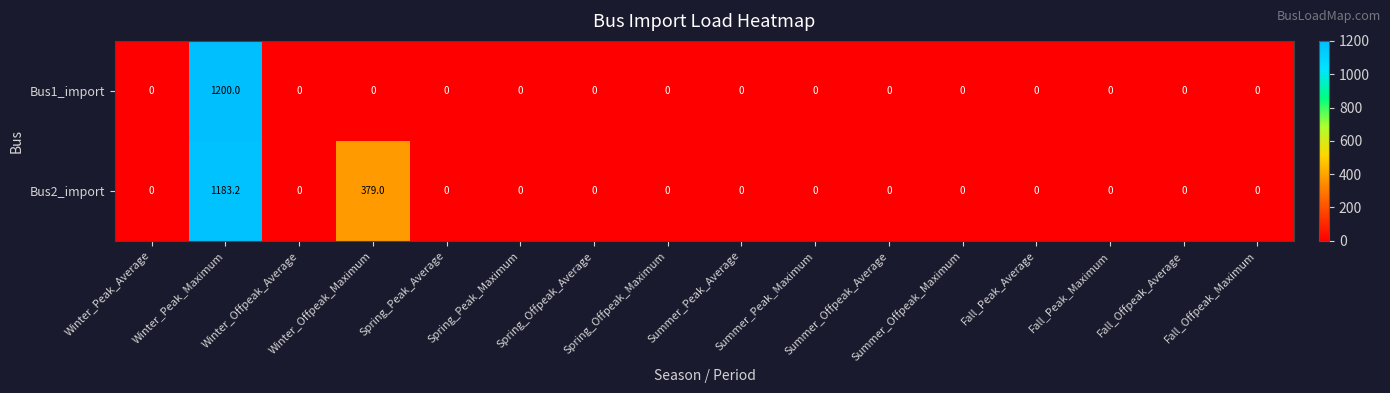

What is the greatest value displayed?

1200.0